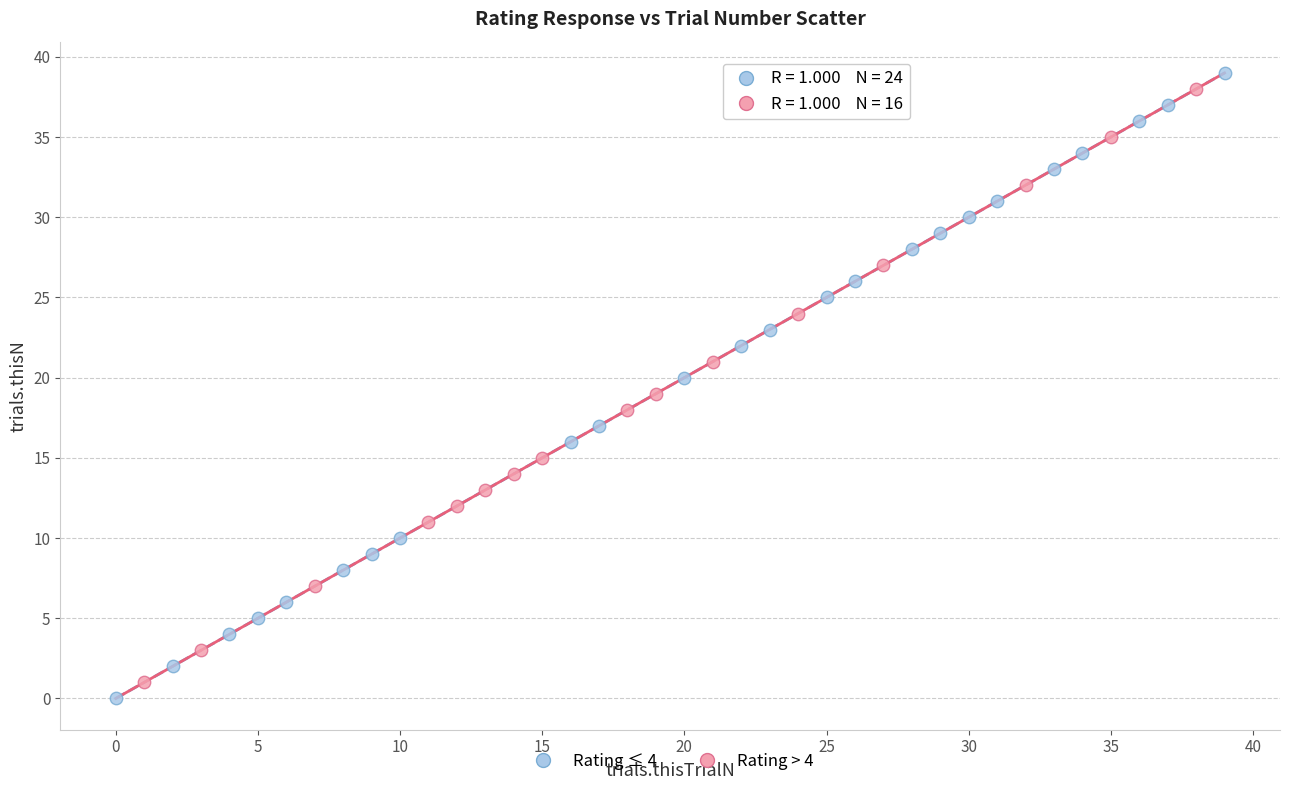

Which series has the widest spread of Y values?

Rating ≤ 4